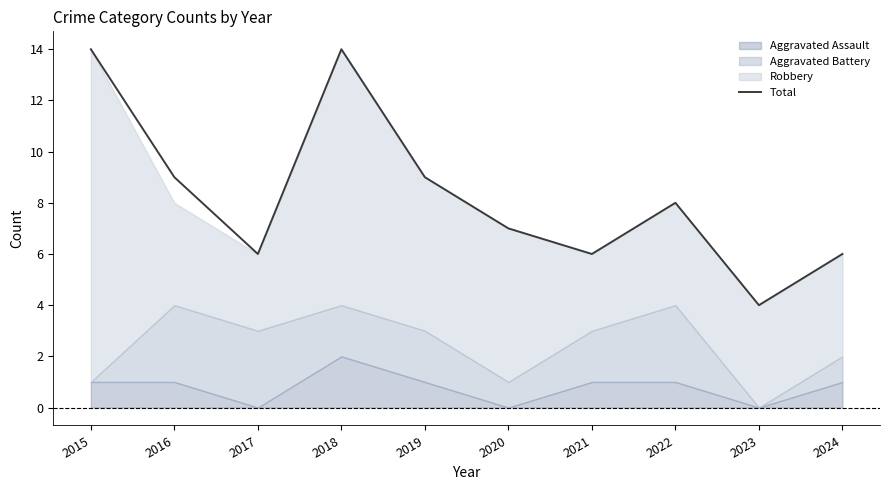

What is the change in value from 2016 to 2020?

-2